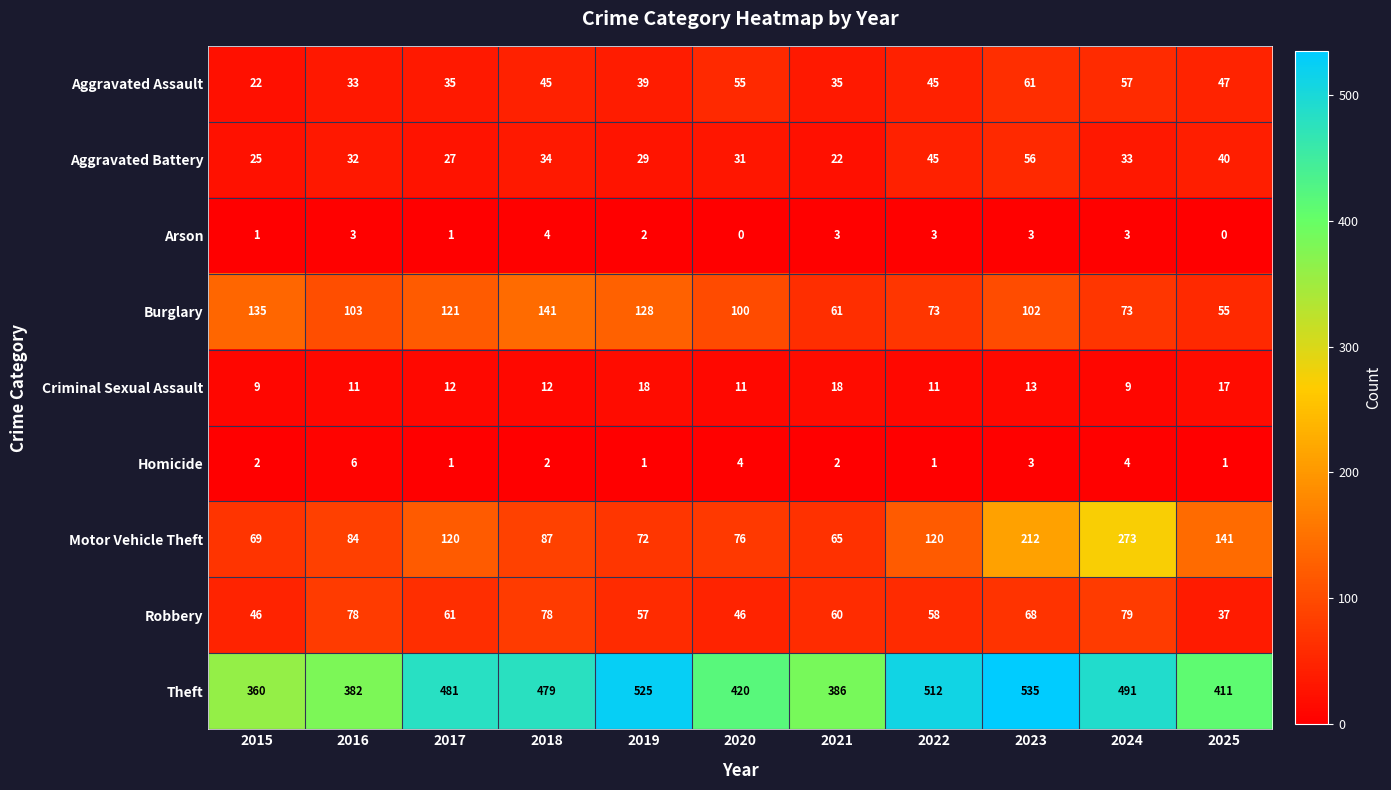

Which series has the largest range (max minus min)?

Motor Vehicle Theft